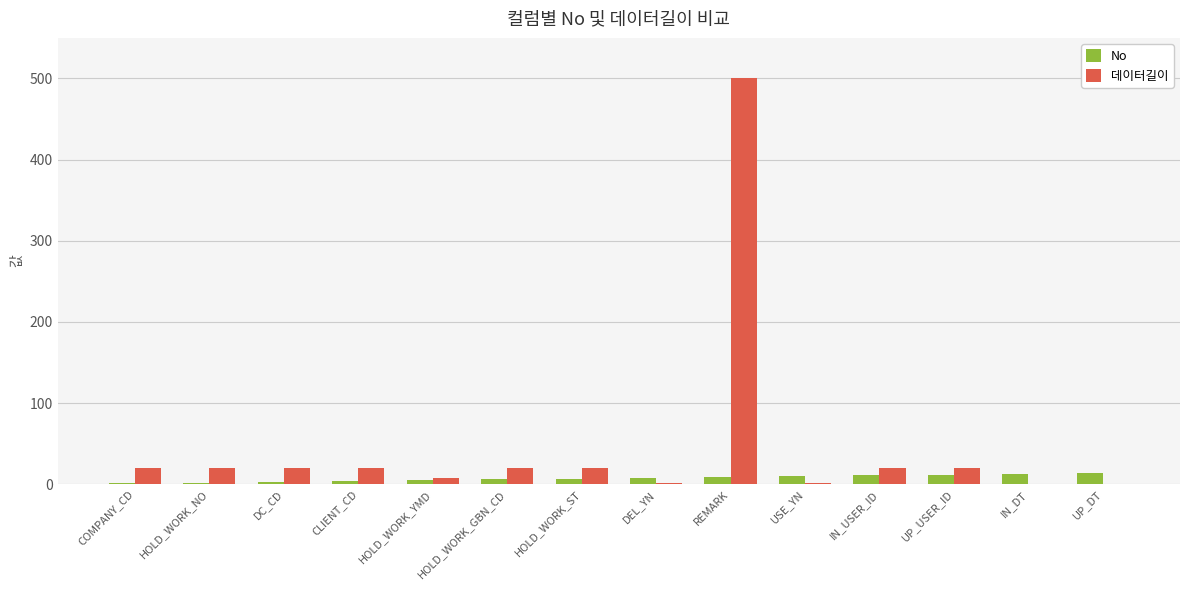

Is it true that 데이터길이 equals 255 at IN_DT?

False